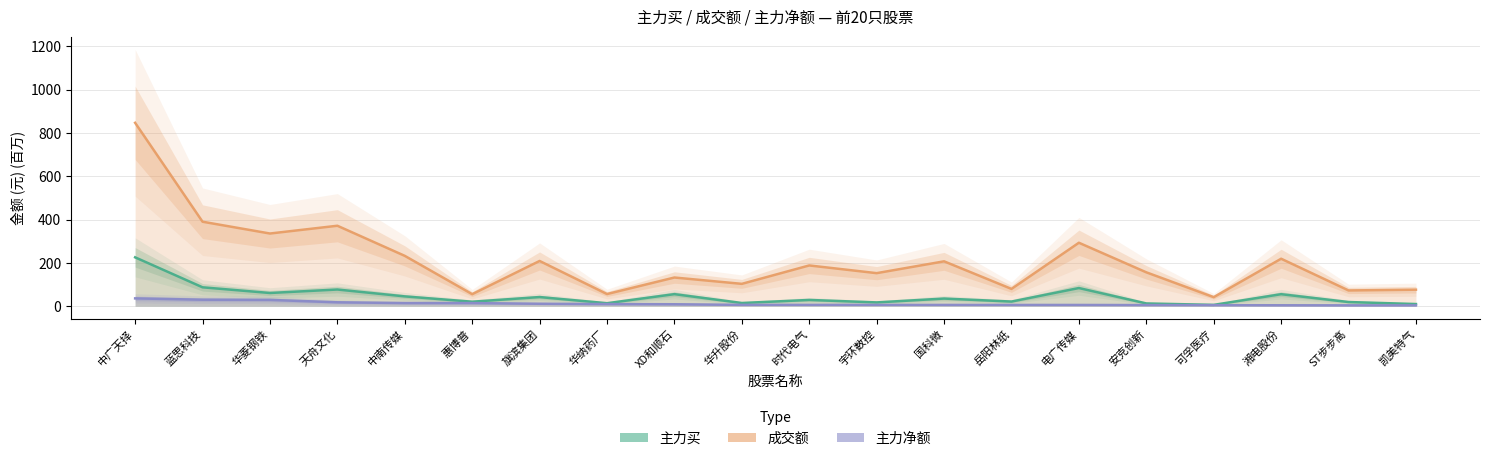

What is the greatest value displayed?

847.0